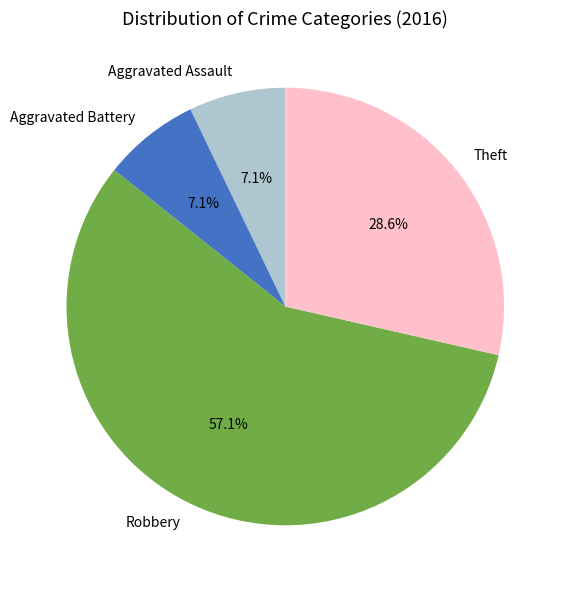

Count the number of slices in the pie.

4